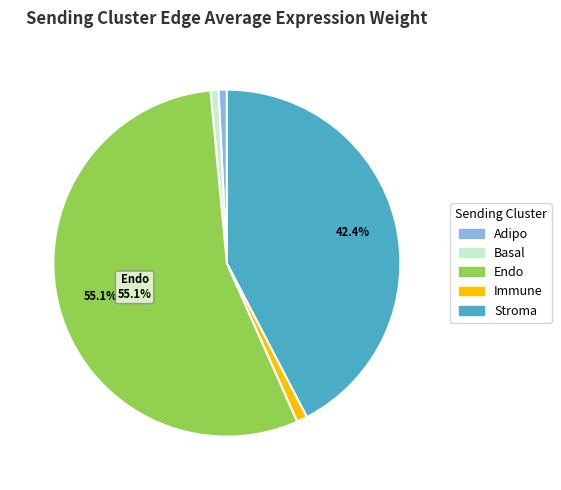

How many segments does this pie chart have?

5